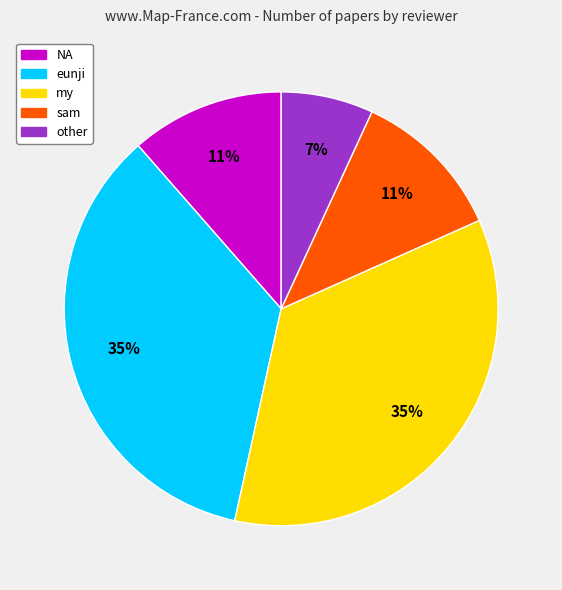

True or false: eunji accounts for 35% of the total.

True